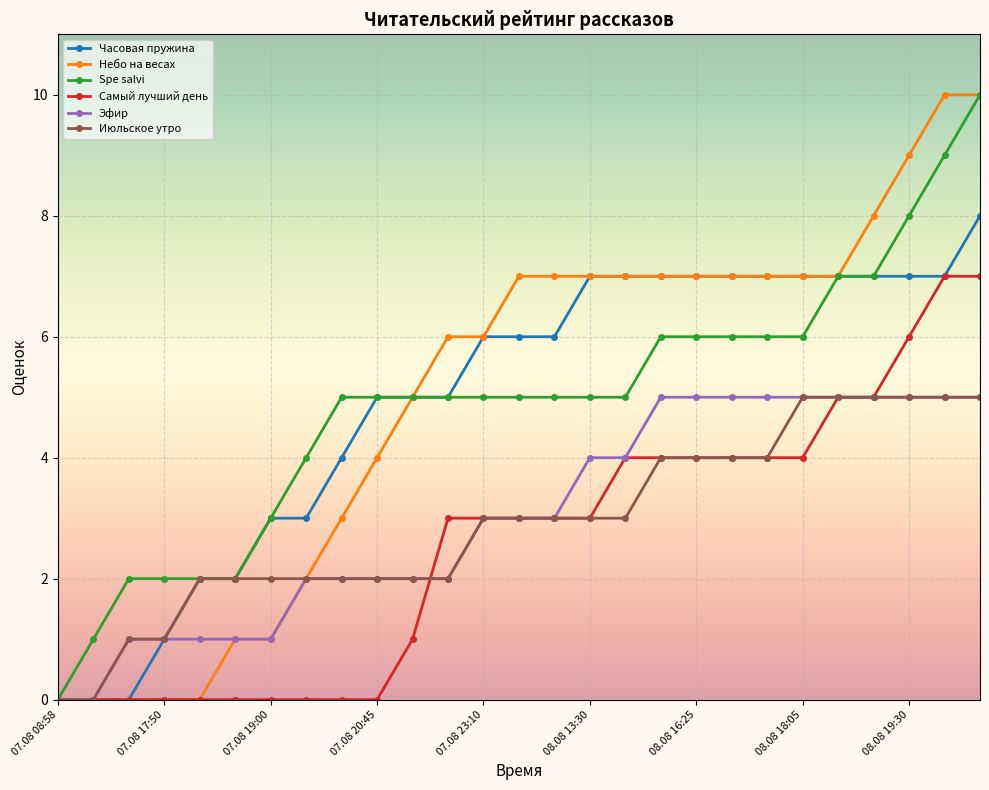

What is the value of the Июльское утро point at the 14th from the left?

3